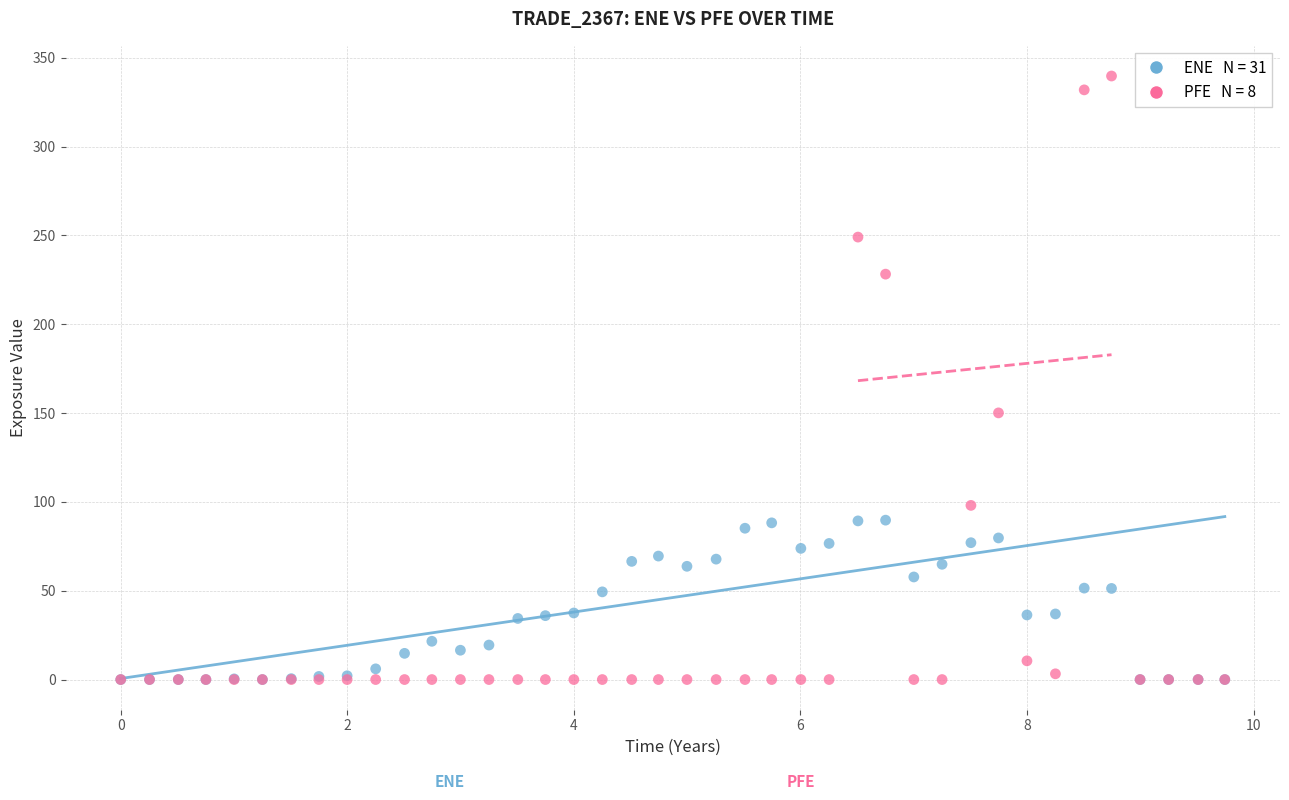

Across all series, what Y value is closest to 169?

150.1